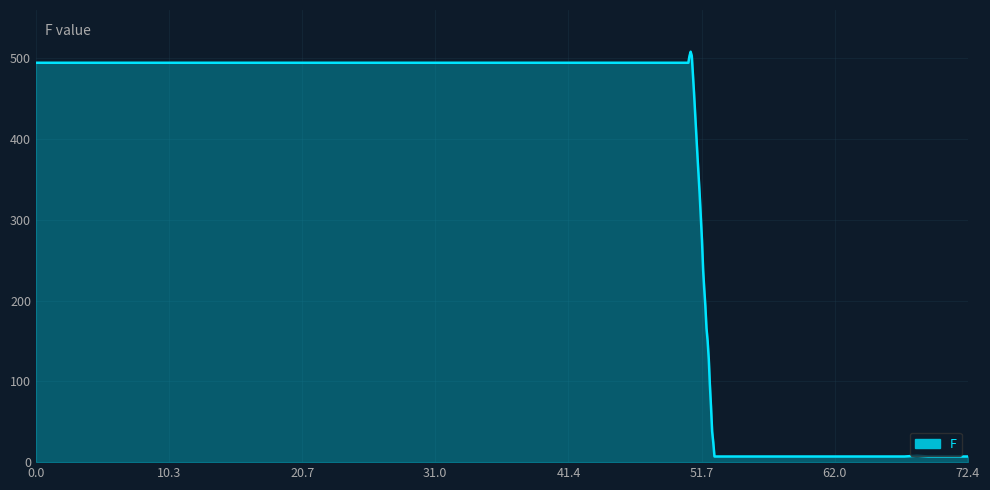

What is the maximum value shown in the chart?

508.3